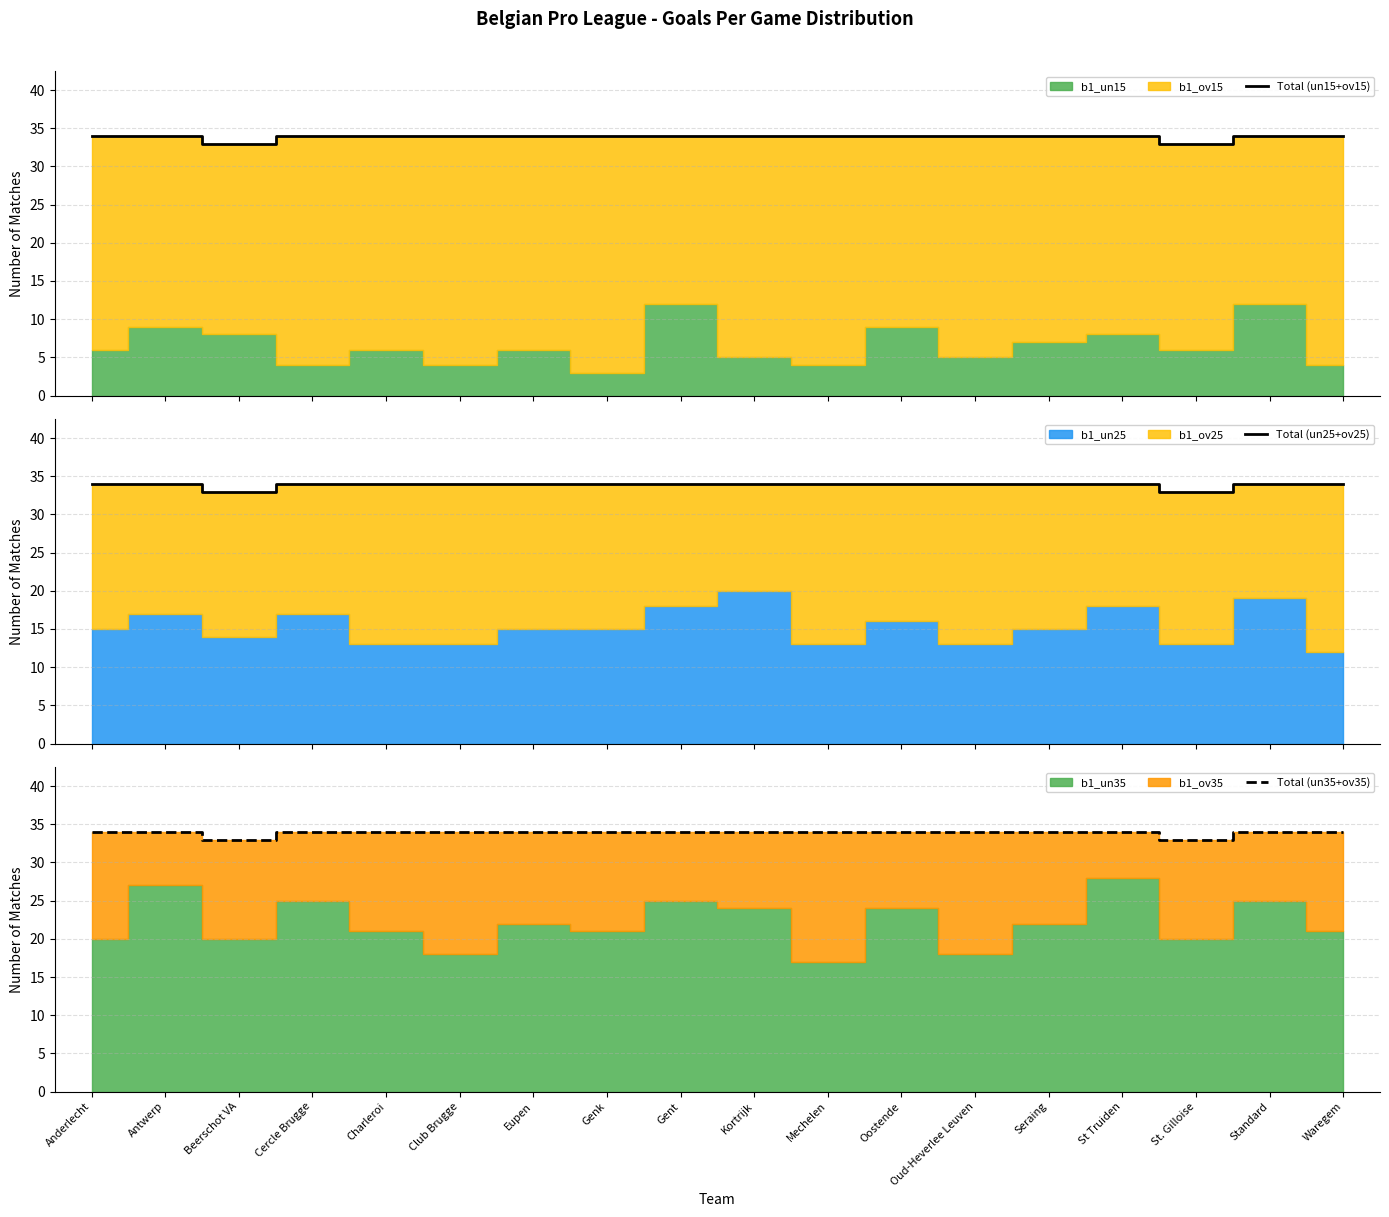

How many lines are shown in the chart?

3